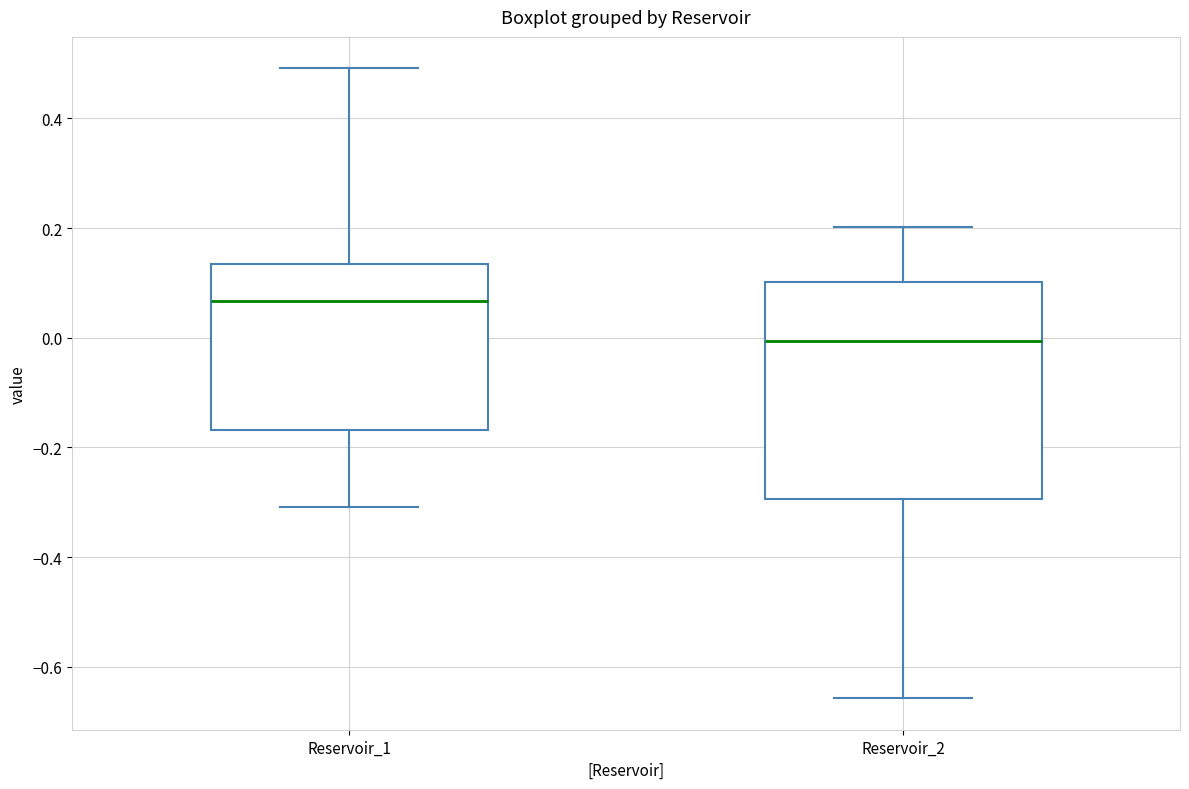

Which box's median line is the highest?

Reservoir_1